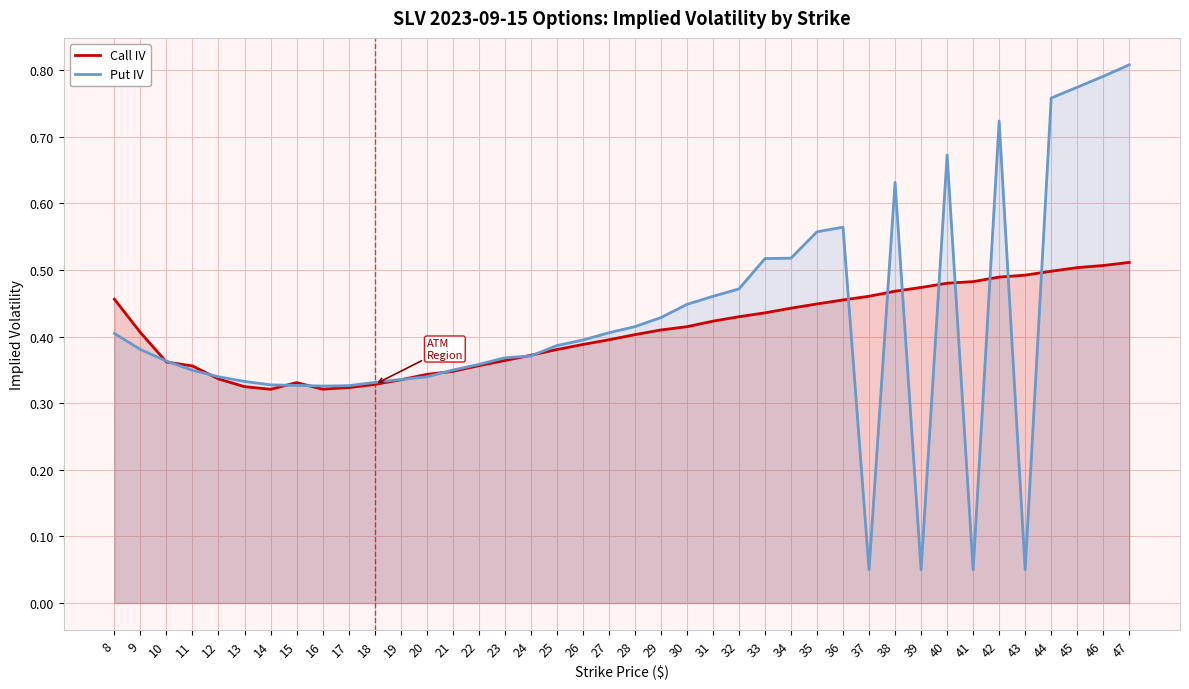

Does the chart have visible grid lines?

Yes